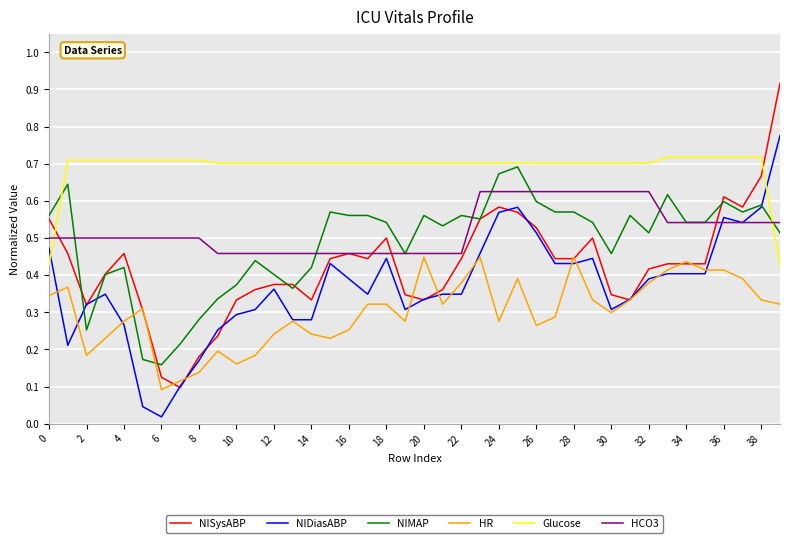

Which series has the widest spread of values?

NISysABP